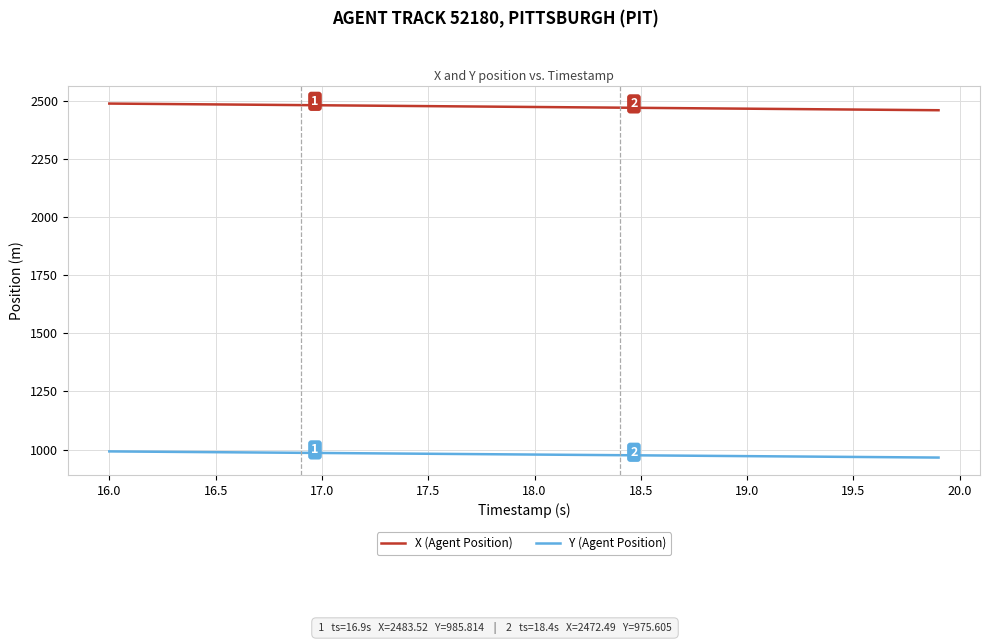

What is the lowest value of the X (Agent Position) series?

2461.5